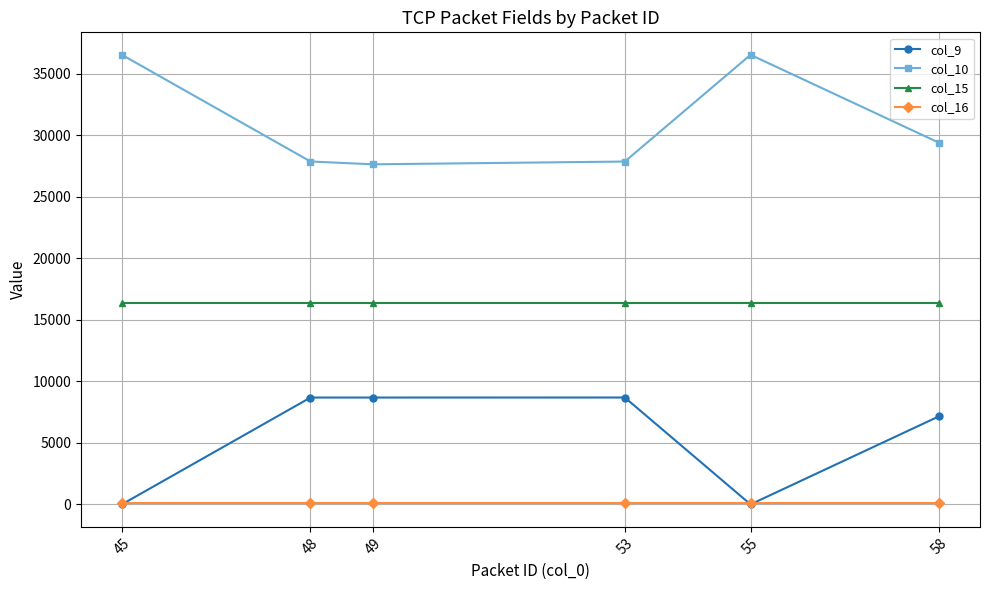

True or false: col_16 has more than 2 interior local peaks.

False